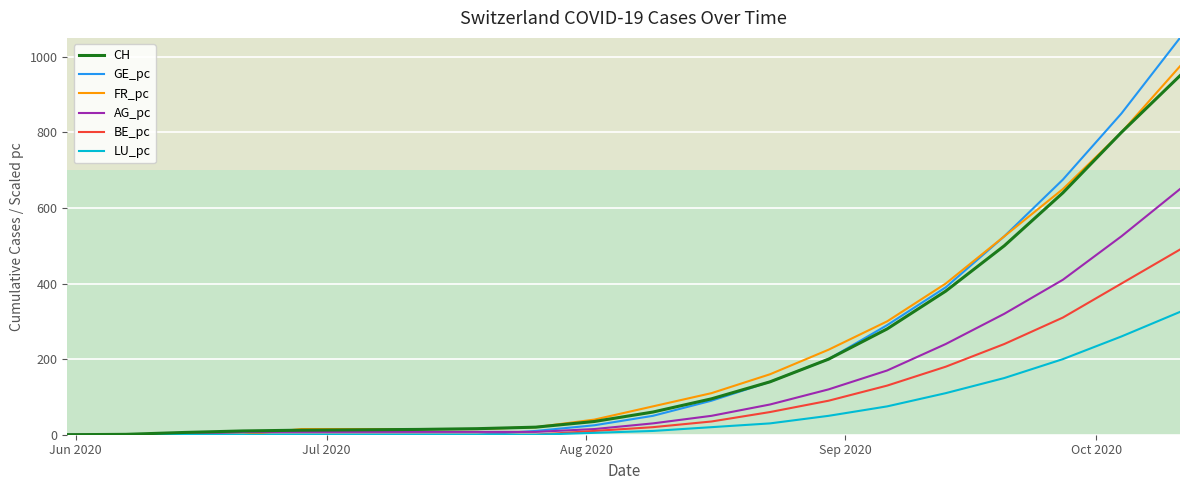

Is this an area chart (filled region under the line)?

No